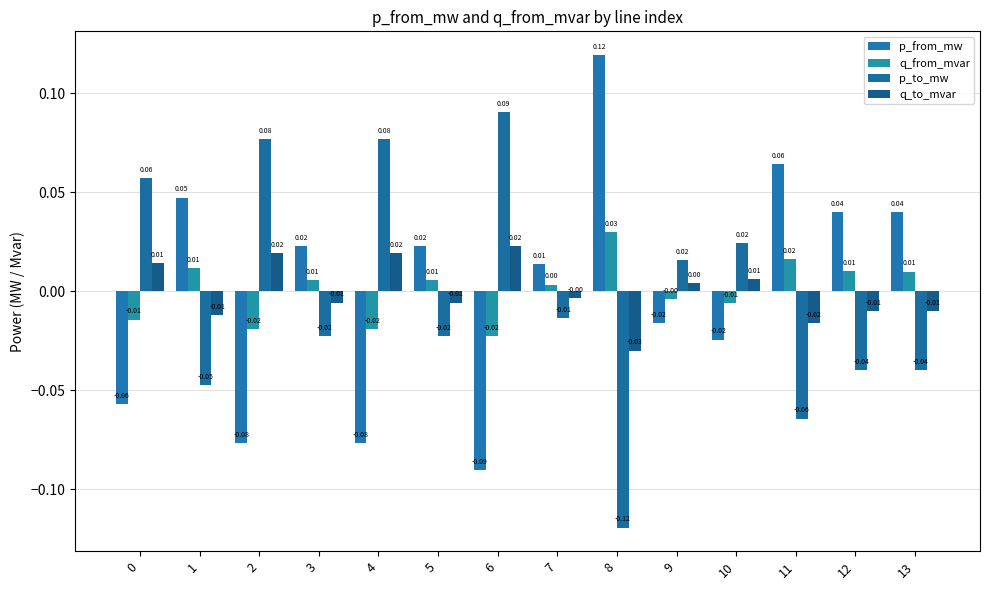

What is the lowest value of the p_from_mw series?

-0.1